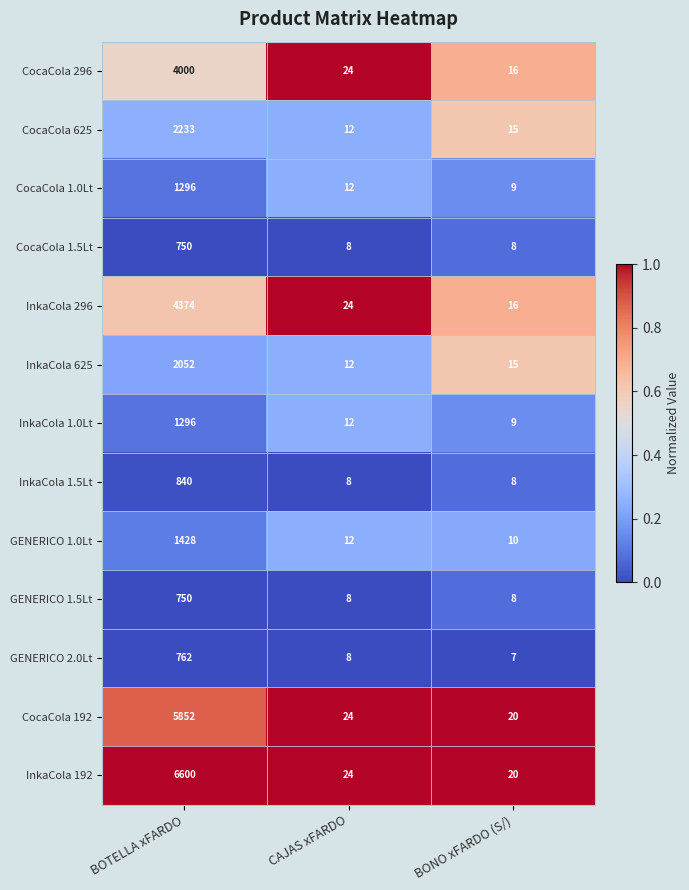

What is the difference between the highest and lowest values at BOTELLA xFARDO?

5850